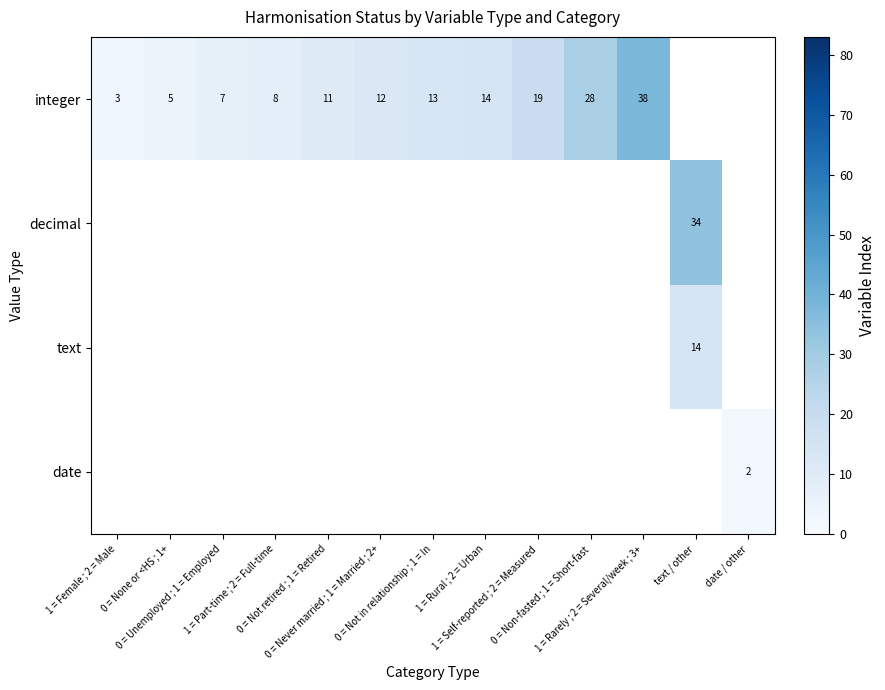

Which series has the widest spread of values?

integer